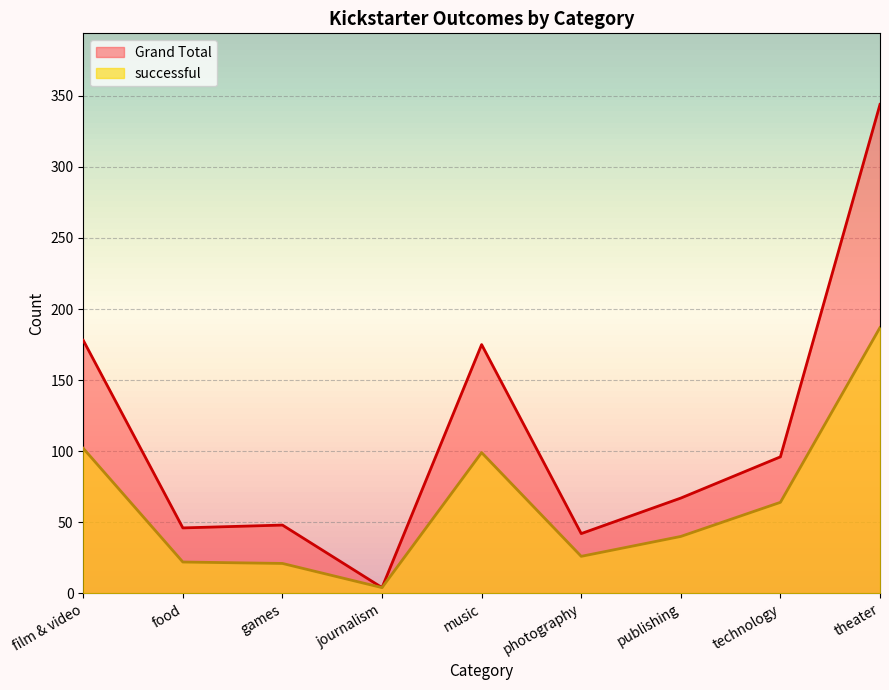

Is it true that Grand Total equals 70 at photography?

False